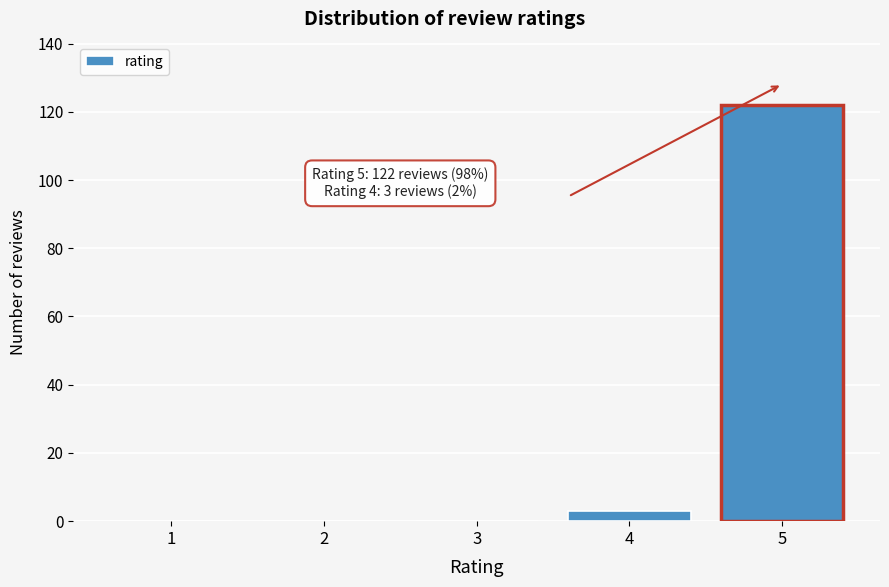

Reading right to left, list all the values displayed in this chart.

5=122	4=3	3=0	2=0	1=0